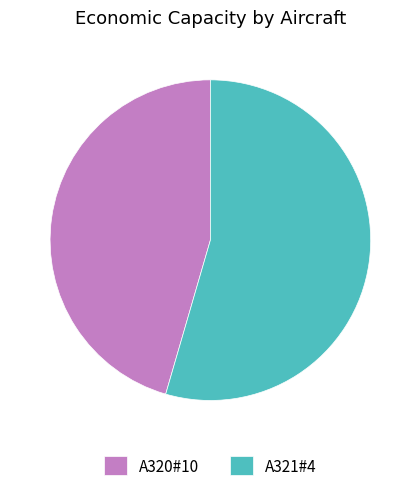

Combined, do A320#10 and A321#4 account for over 50%?

Yes